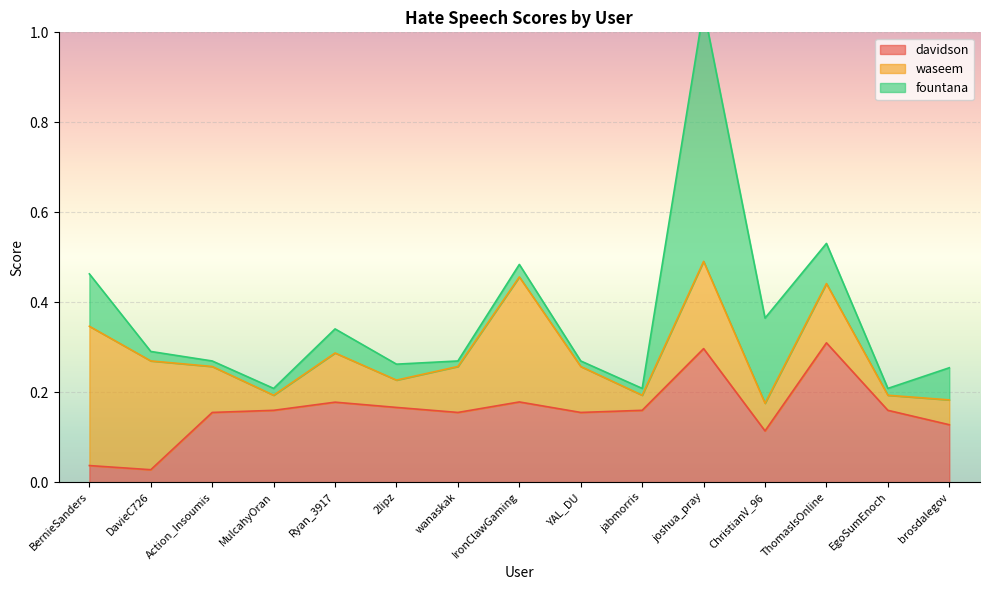

True or false: davidson has a value of 0.1 at 2lipz.

False